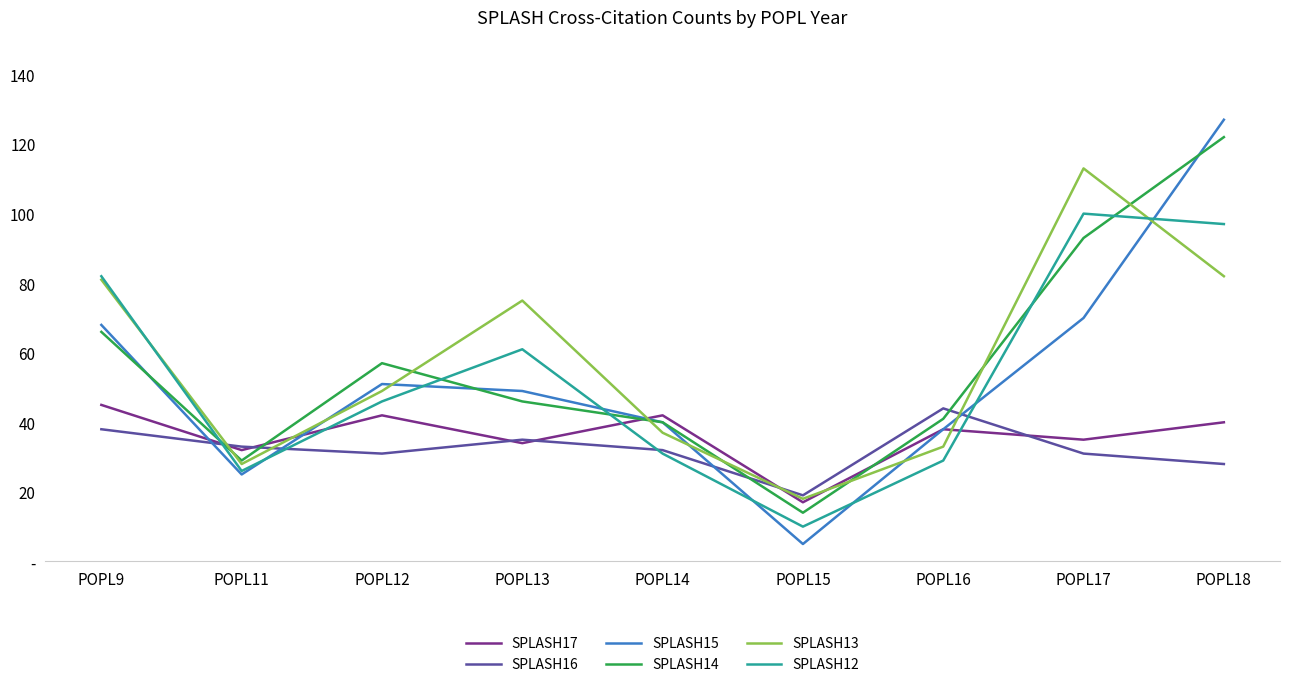

How many intersections are there between SPLASH14 and SPLASH17?

4